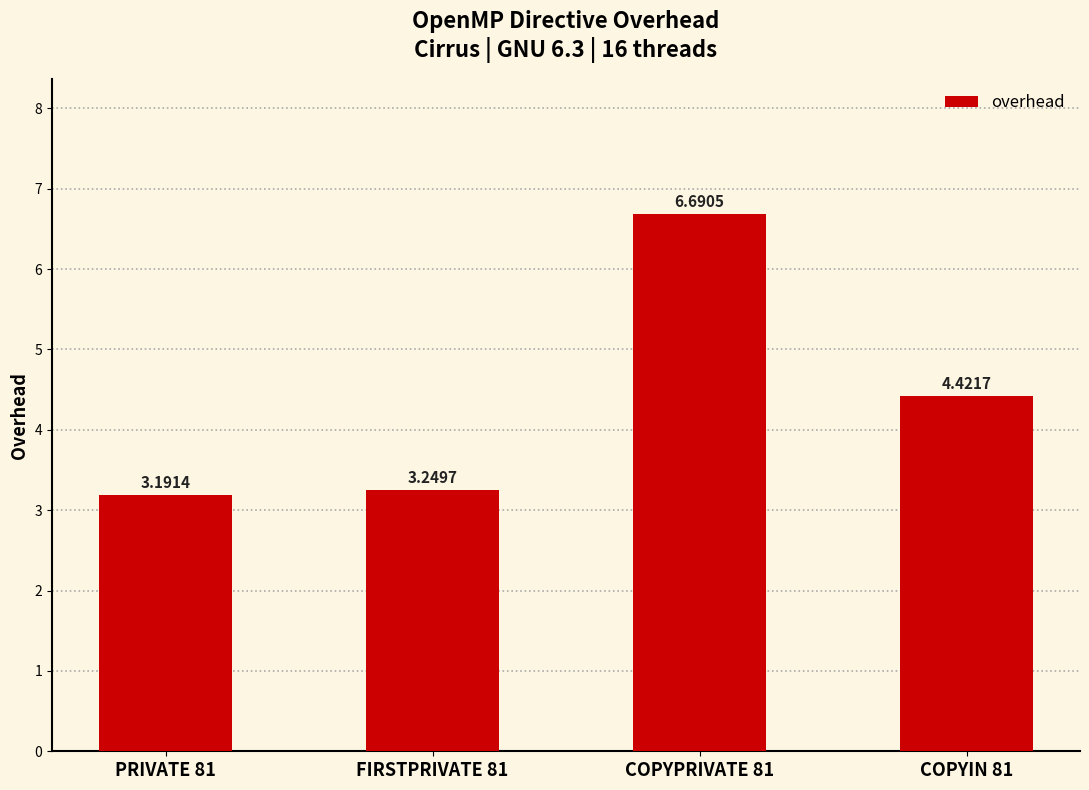

At which label is the value closest to 4?

COPYIN 81